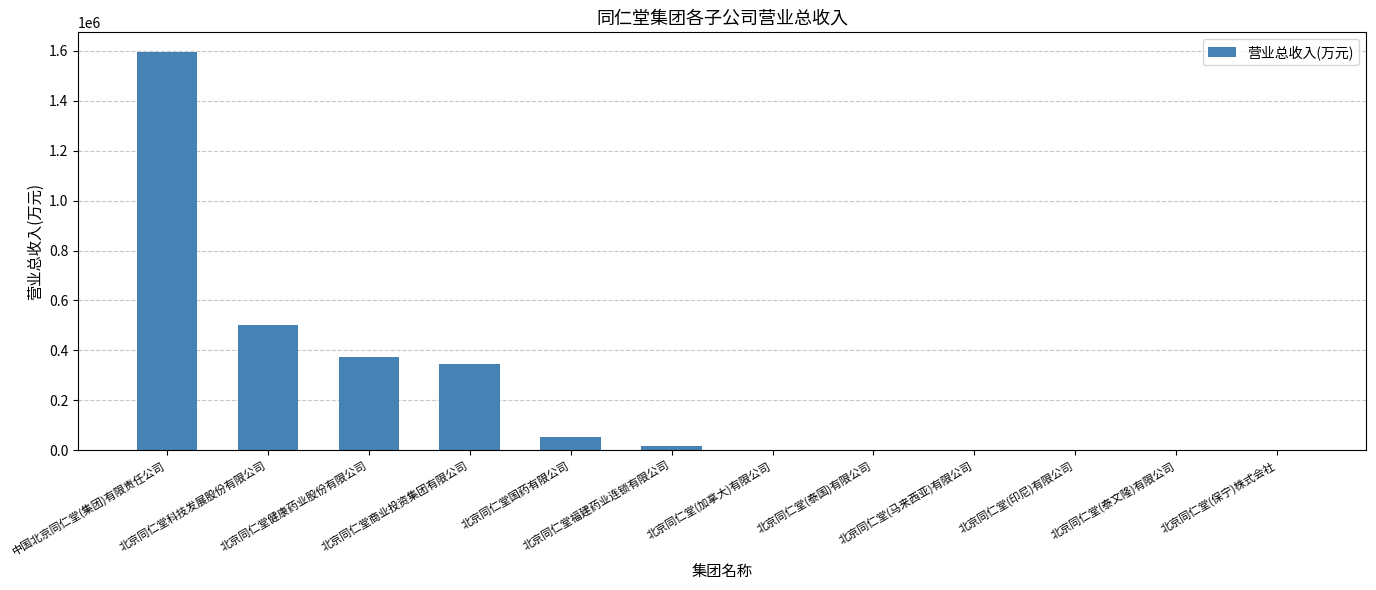

What is the sum of the values at 北京同仁堂(泰国)有限公司 and 北京同仁堂健康药业股份有限公司?

373123.1